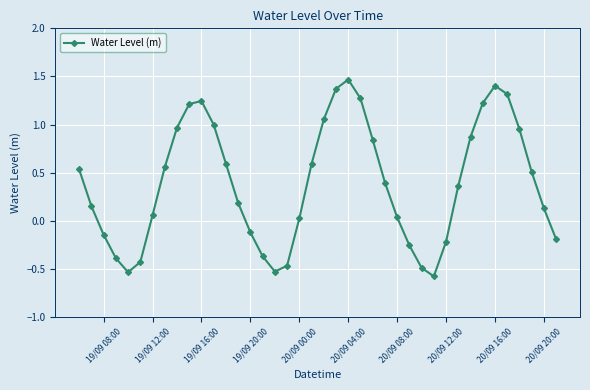

What is the smallest value displayed?

-0.6